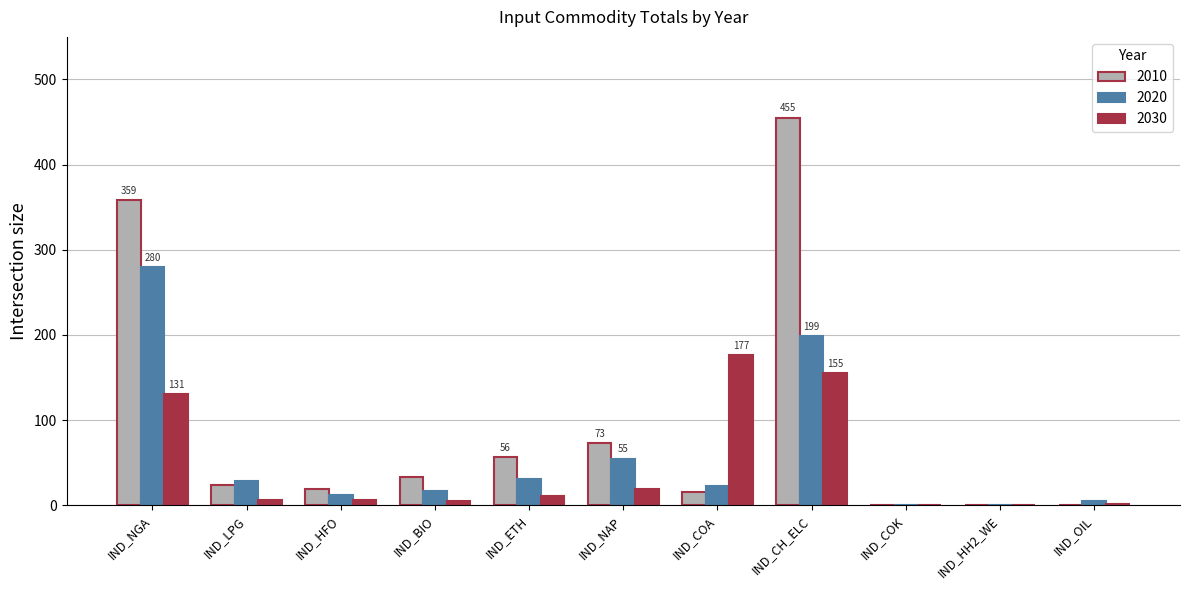

At which label is 2010 closest to 227?

IND_NGA